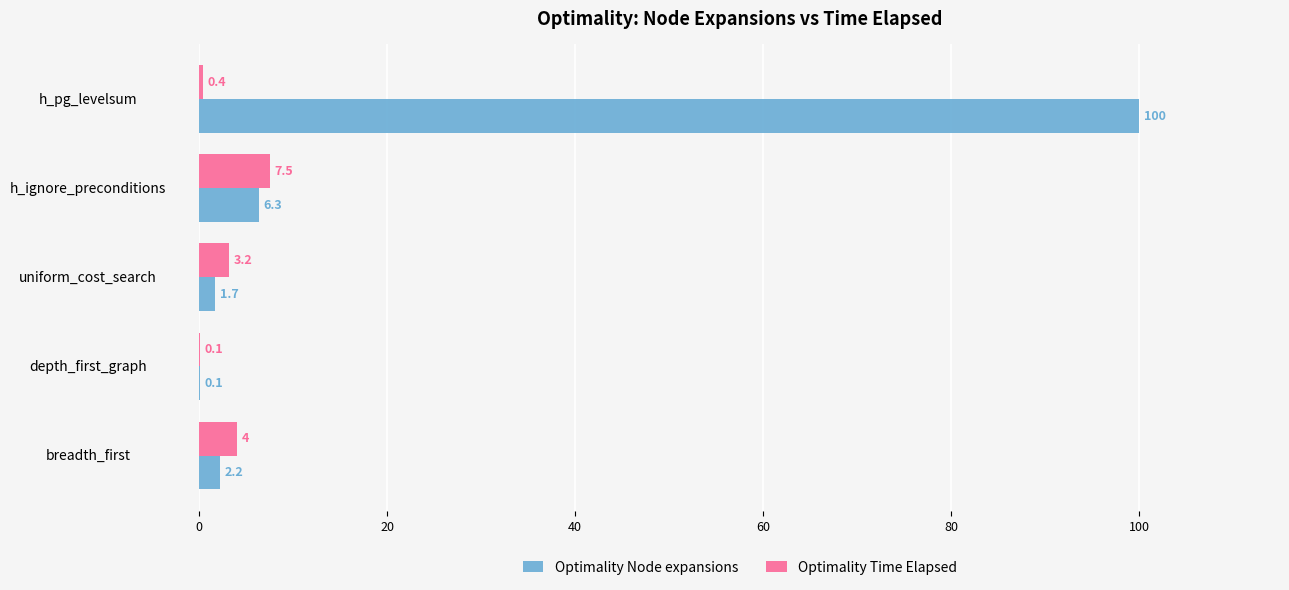

At which category is the sum across all series the highest?

h_pg_levelsum